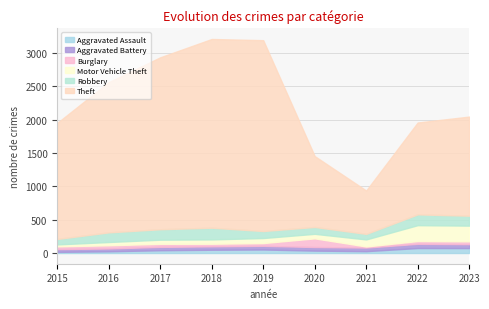

At which category is the sum across all series the highest?

2018